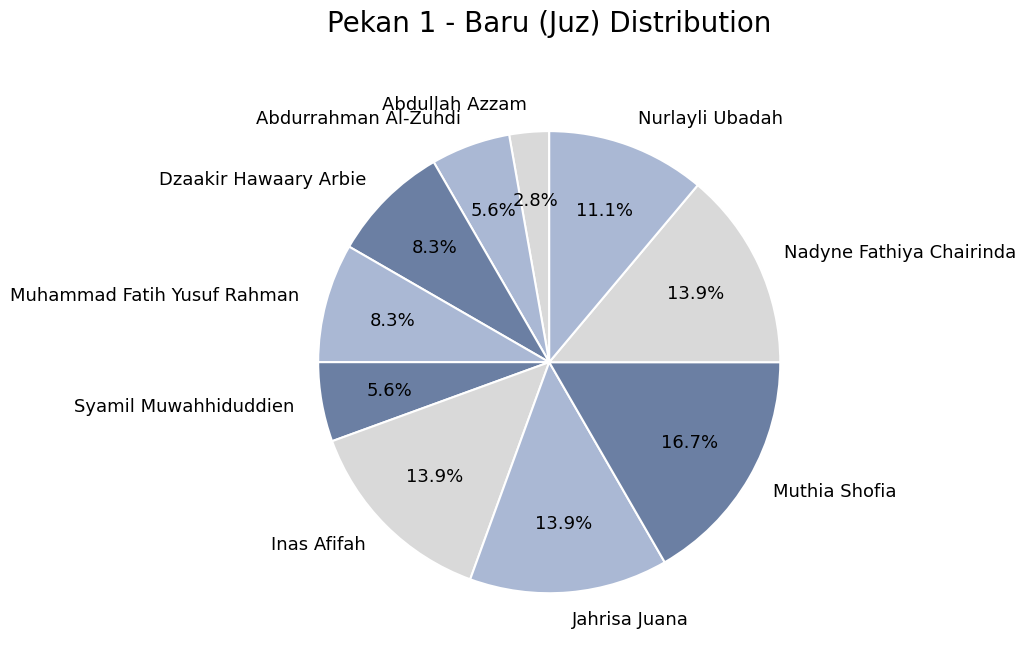

What is the ratio of the value at Muhammad Fatih Yusuf Rahman to the value at Abdullah Azzam?

3.0